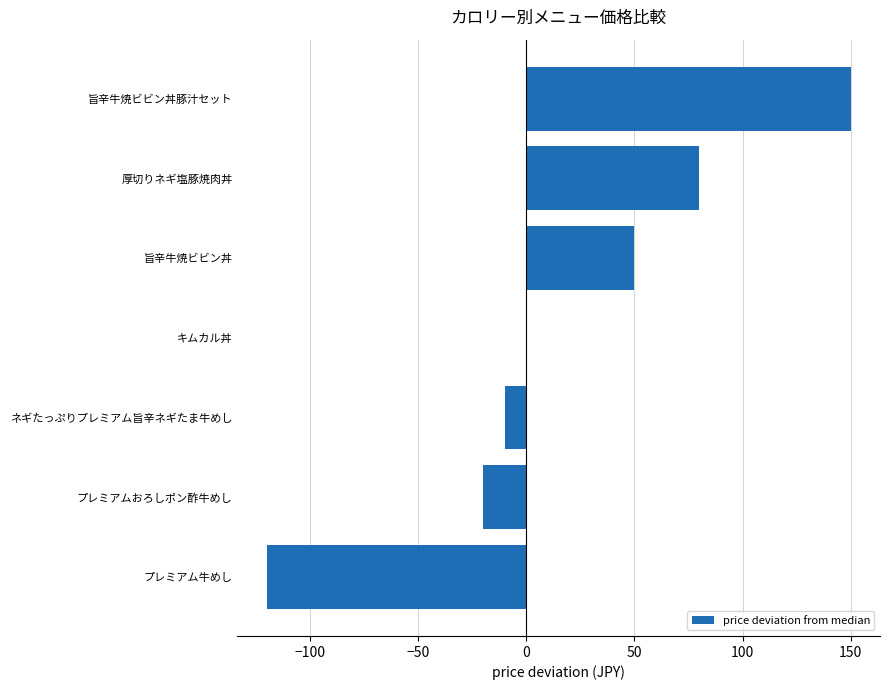

What is the sum of the values at 旨辛牛焼ビビン丼豚汁セット and プレミアムおろしポン酢牛めし?

130